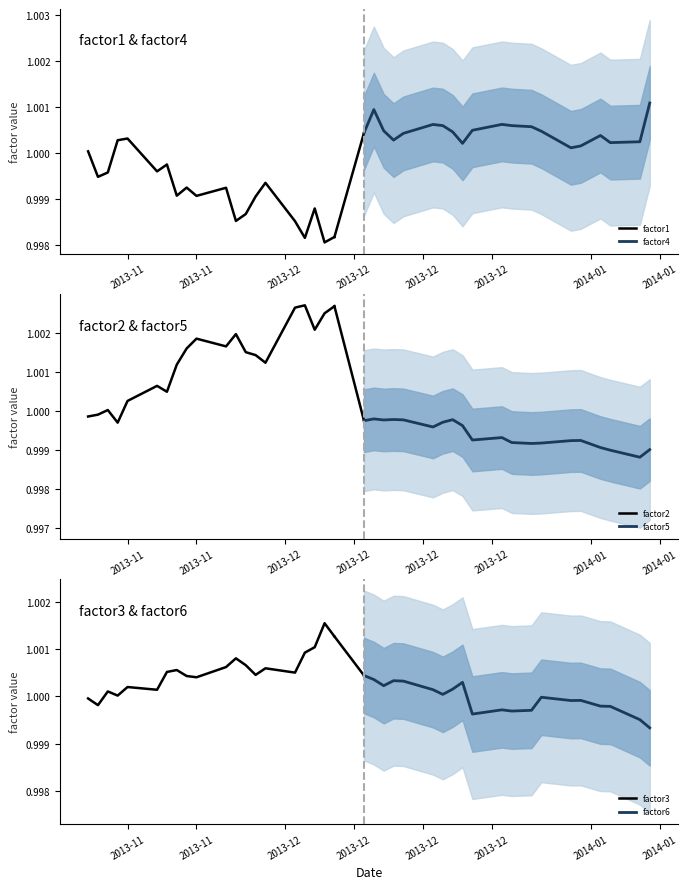

True or false: factor6 has a value of 1.0 at 2013-11.

True